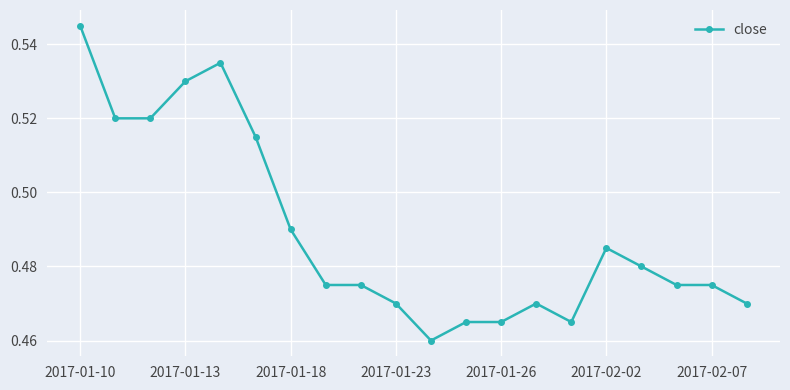

What is the sum of all values?

9.8